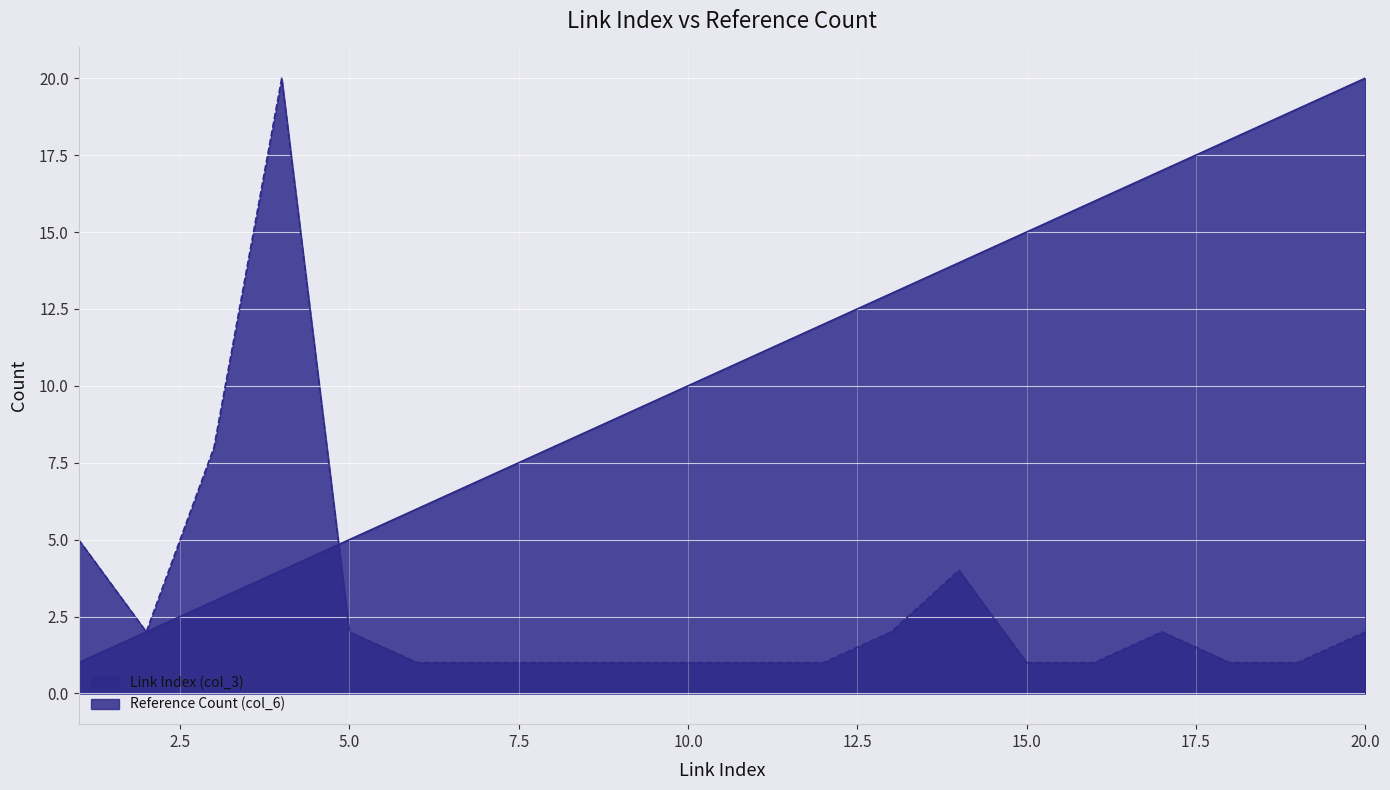

What is the highest value of the Reference Count (col_6) series?

20